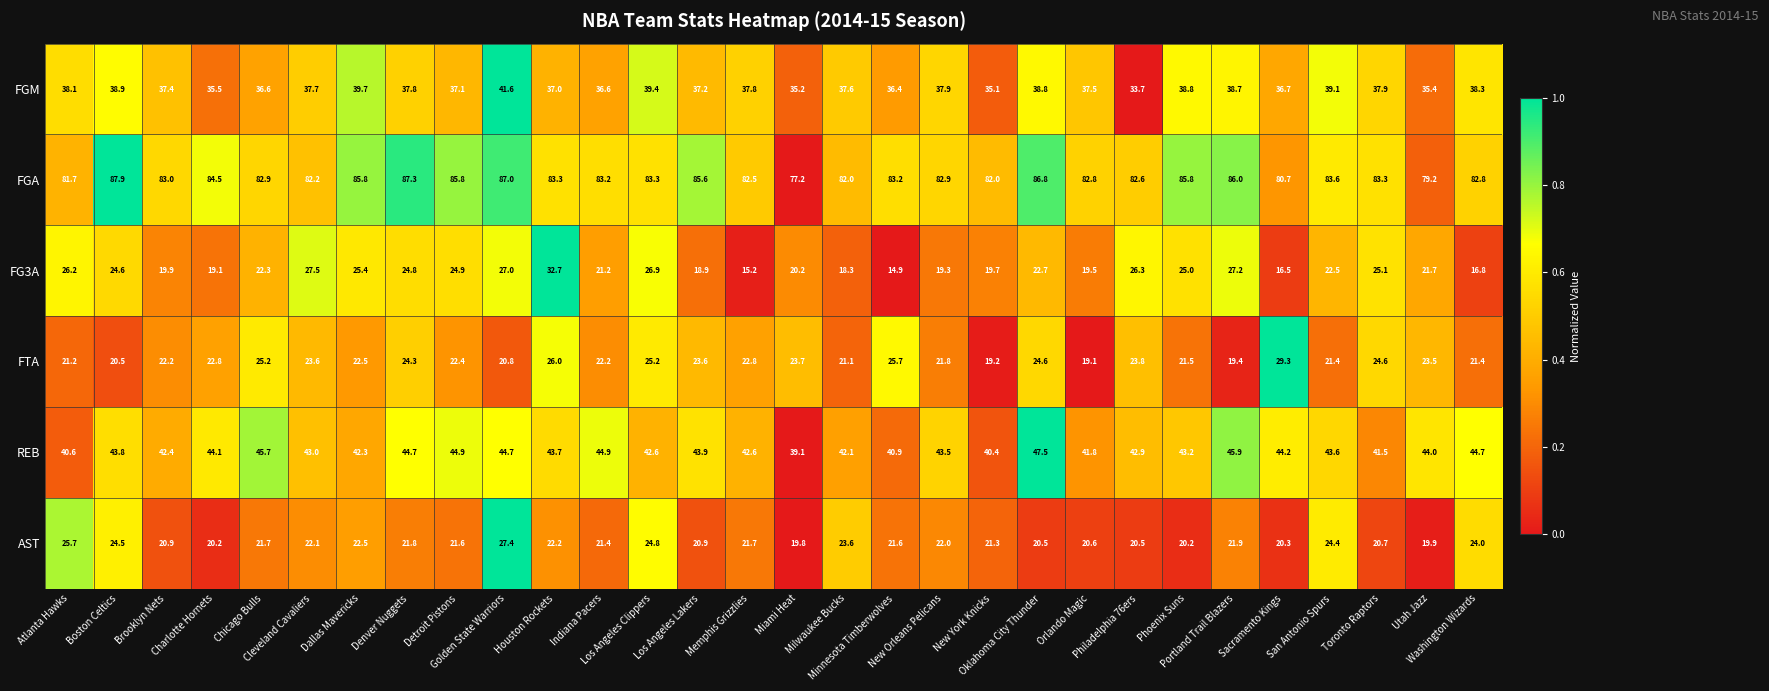

At which category does the chart reach its peak across all series?

Boston Celtics